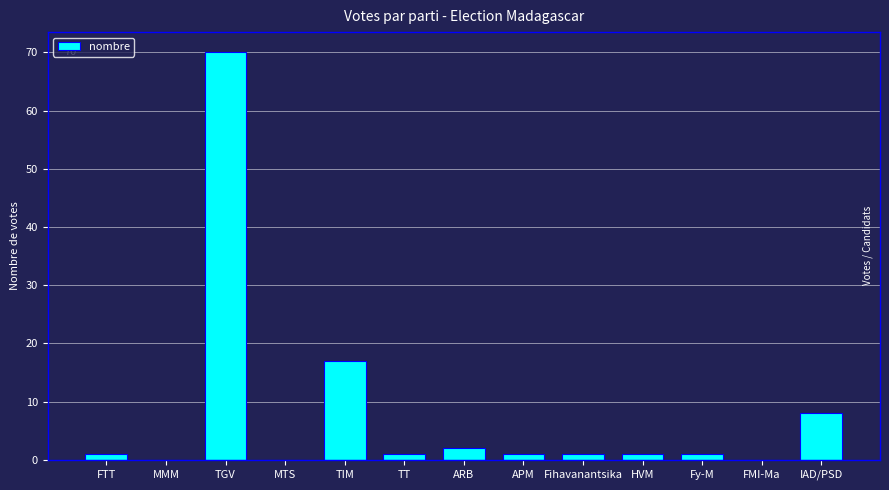

How many data points does each series have?

13